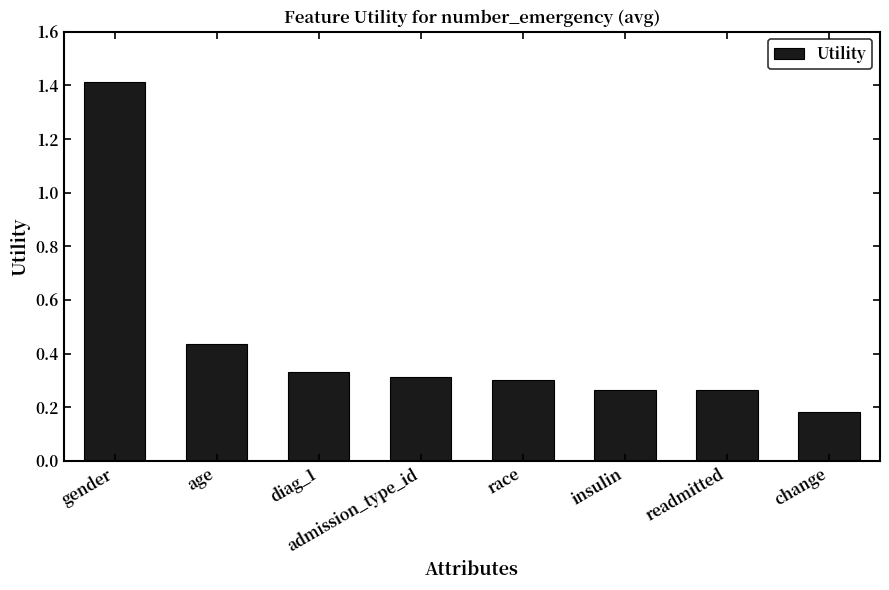

What is the label of the 7th bar from the right?

age